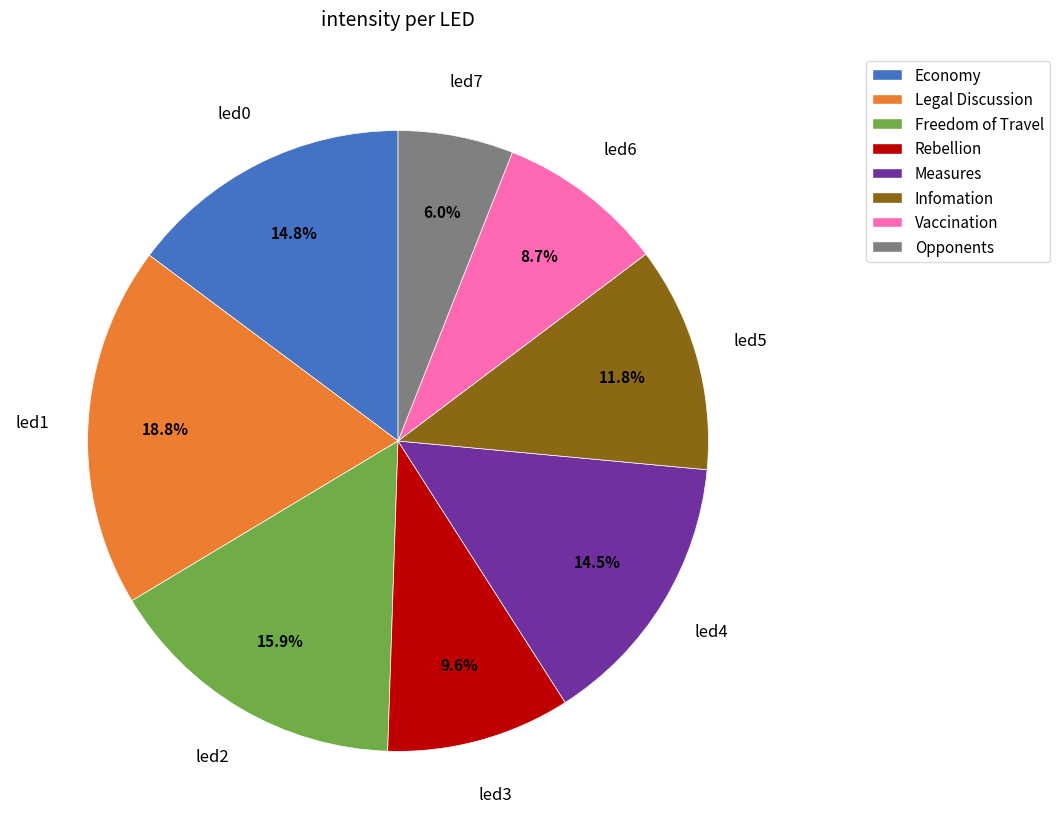

Is there any slice that represents more than half of the pie?

No